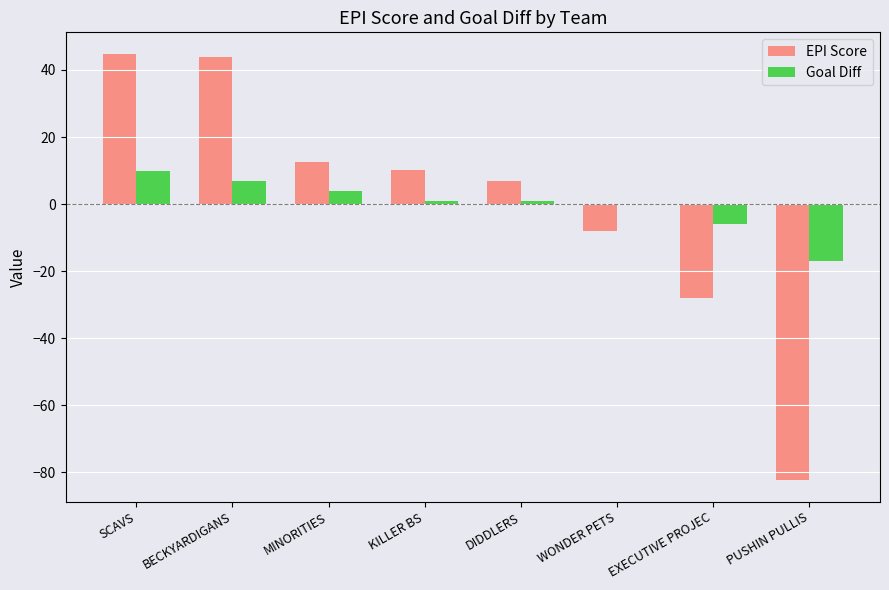

Is the value of Goal Diff at MINORITIES greater than the value of EPI Score at WONDER PETS?

Yes